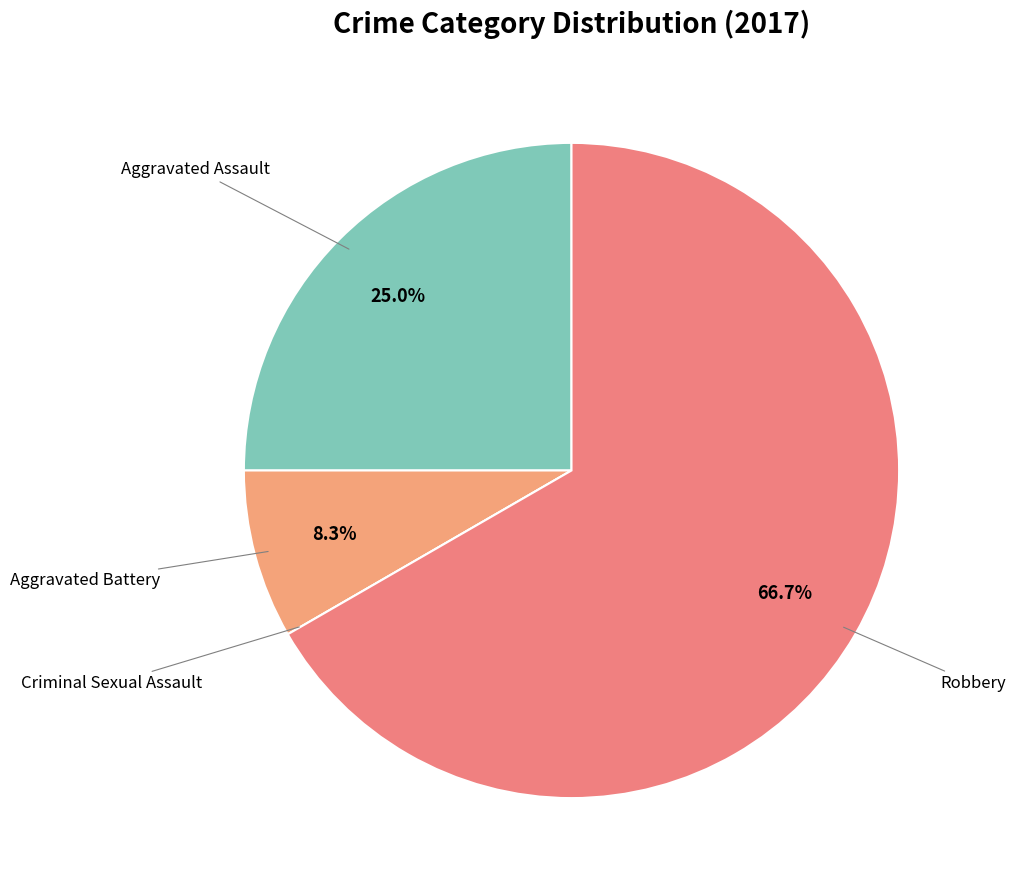

Count the number of slices in the pie.

4